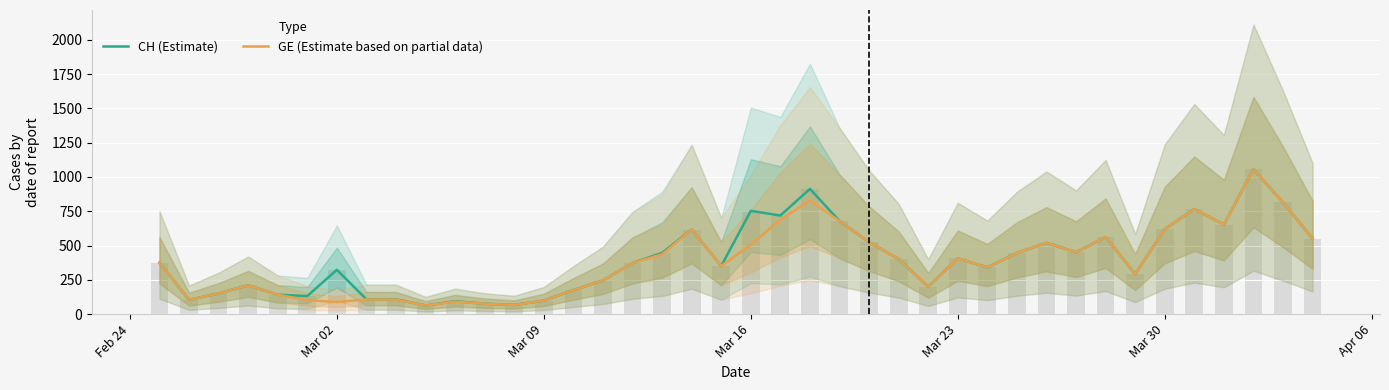

List the series in order of their overall mean, highest first.

CH (Estimate), GE (Estimate based on partial data)